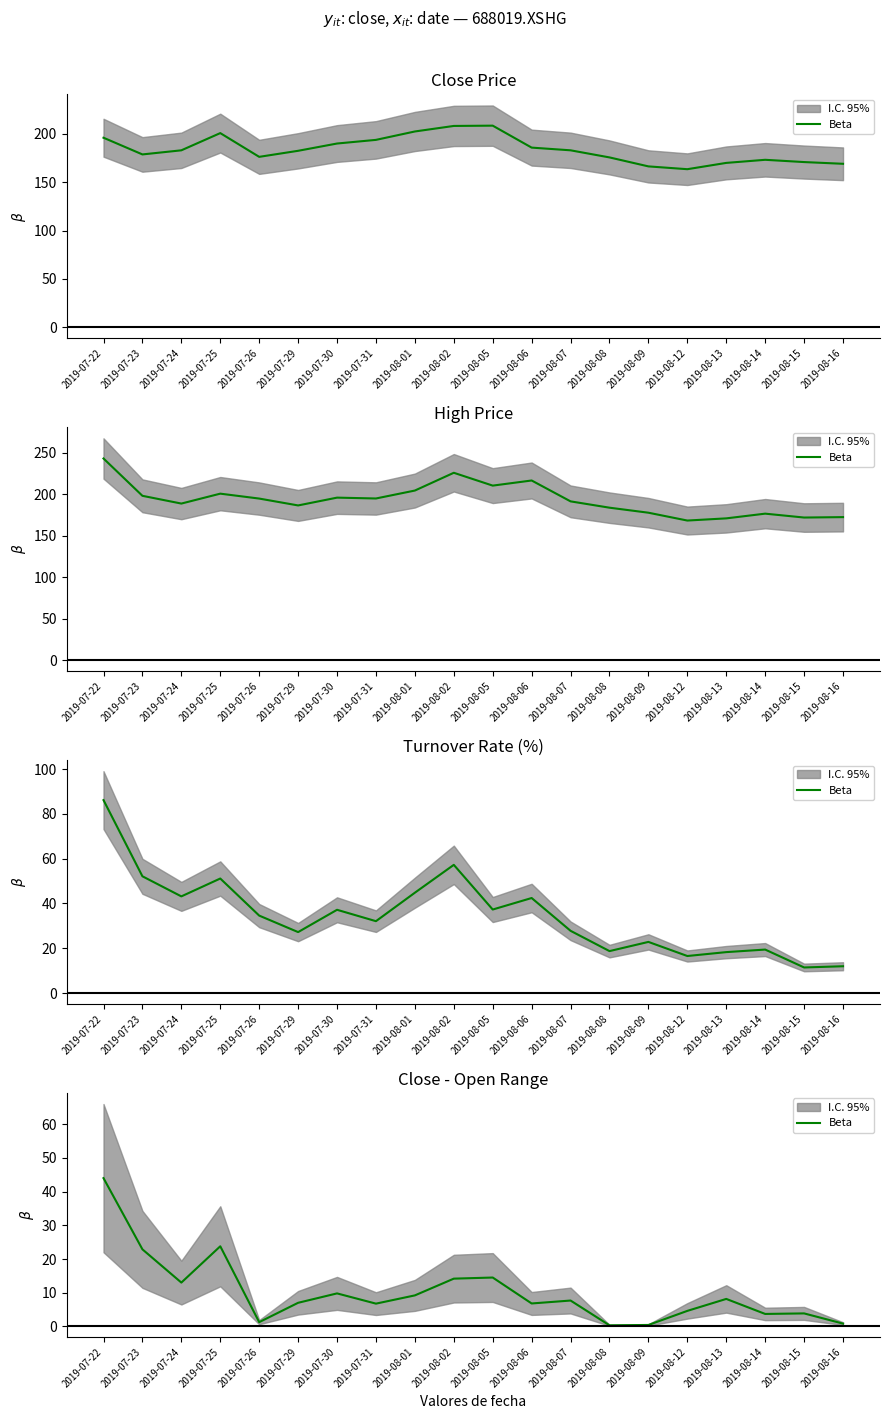

List the labels in order of value, smallest first.

2019-08-08, 2019-08-09, 2019-08-16, 2019-07-26, 2019-08-14, 2019-08-15, 2019-08-12, 2019-07-31, 2019-08-06, 2019-07-29, 2019-08-07, 2019-08-13, 2019-08-01, 2019-07-30, 2019-07-24, 2019-08-02, 2019-08-05, 2019-07-23, 2019-07-25, 2019-07-22